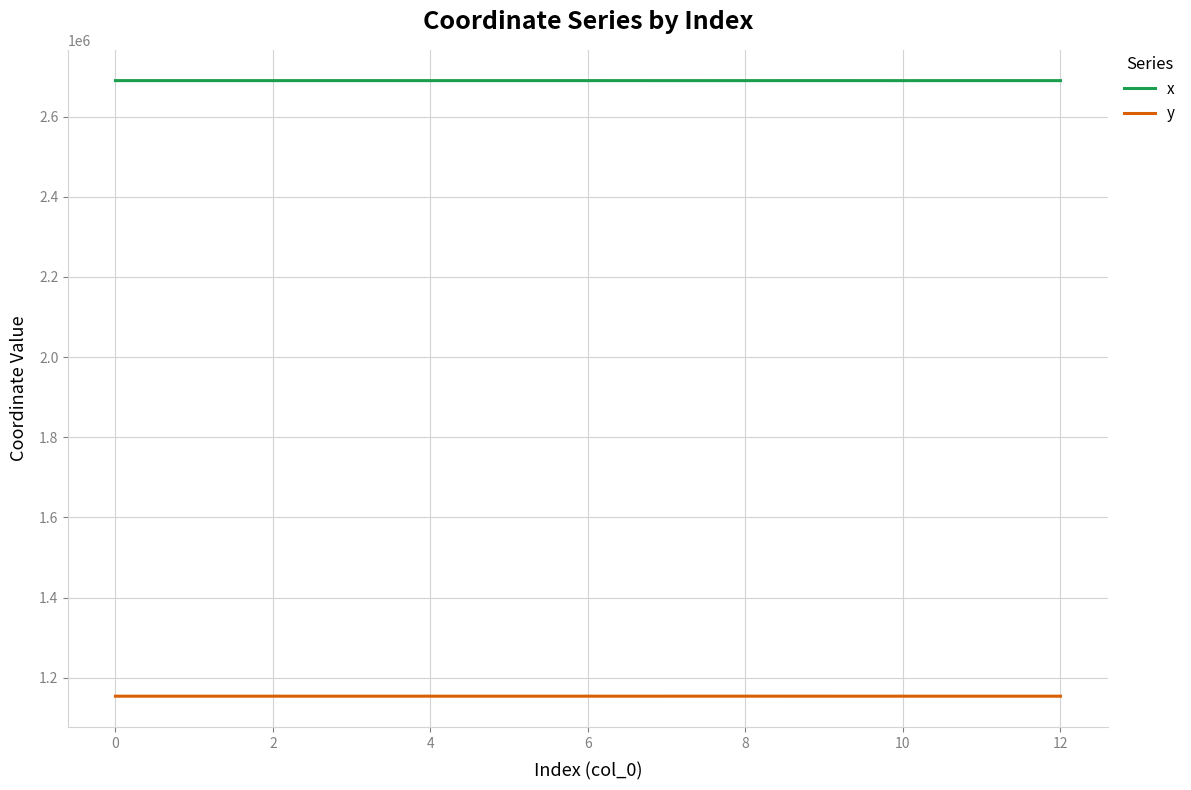

Rank the series by their maximum value, from lowest to highest.

y, x